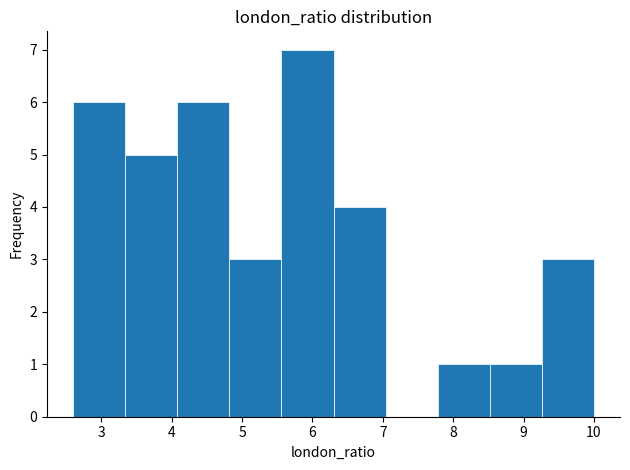

Reading left to right, transcribe this chart: for each bar, give the range it covers on the x-axis and its height. Neither the bar edges nor the heights are printed on the chart, so give them approximately, as read against the axes.

2.60 to 3.34: 6
3.34 to 4.08: 5
4.08 to 4.82: 6
4.82 to 5.56: 3
5.56 to 6.30: 7
6.30 to 7.04: 4
7.04 to 7.78: 0
7.78 to 8.52: 1
8.52 to 9.26: 1
9.26 to 10.00: 3